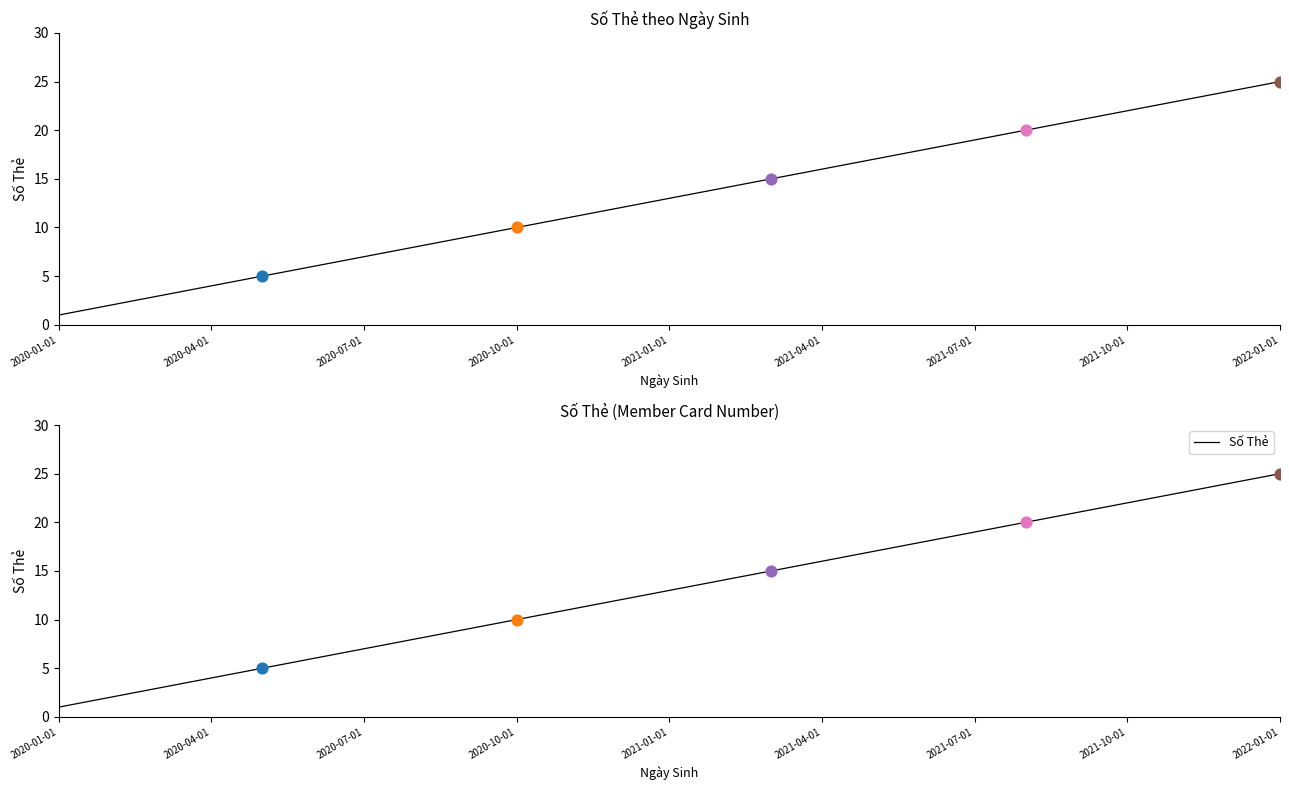

What is the change in value from 20 to 24?

+4